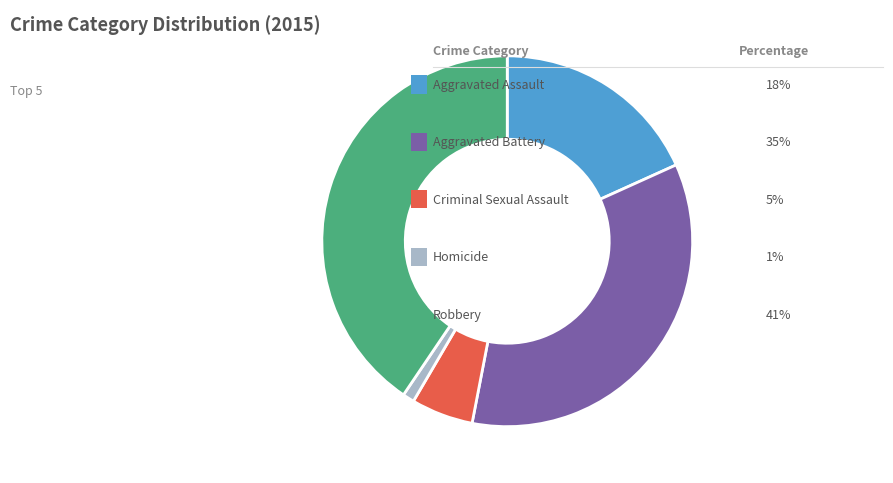

Is there a majority slice in this chart?

No